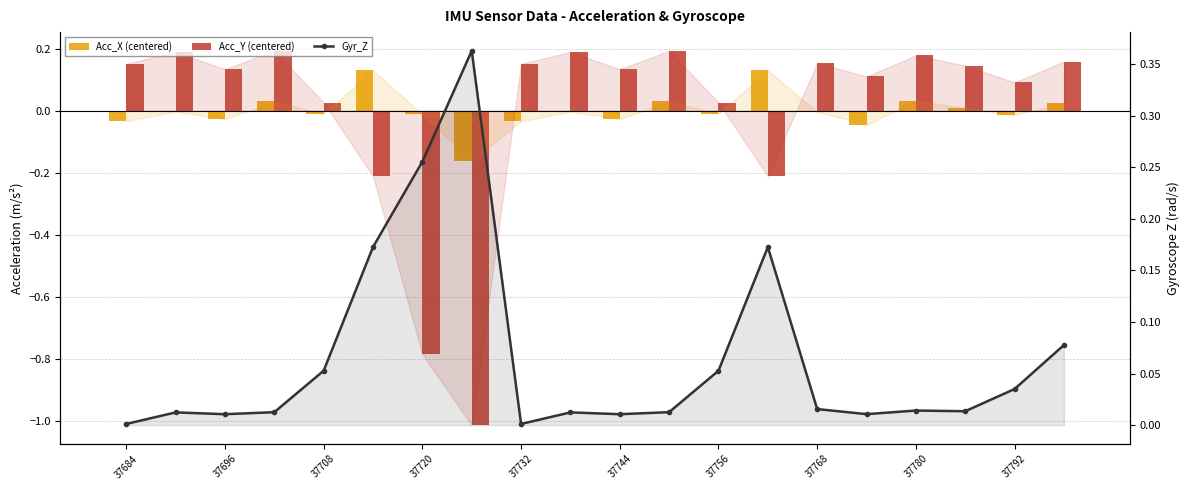

At 37792, list the series in order from smallest to largest.

Acc_X (centered), Gyr_Z, Acc_Y (centered)